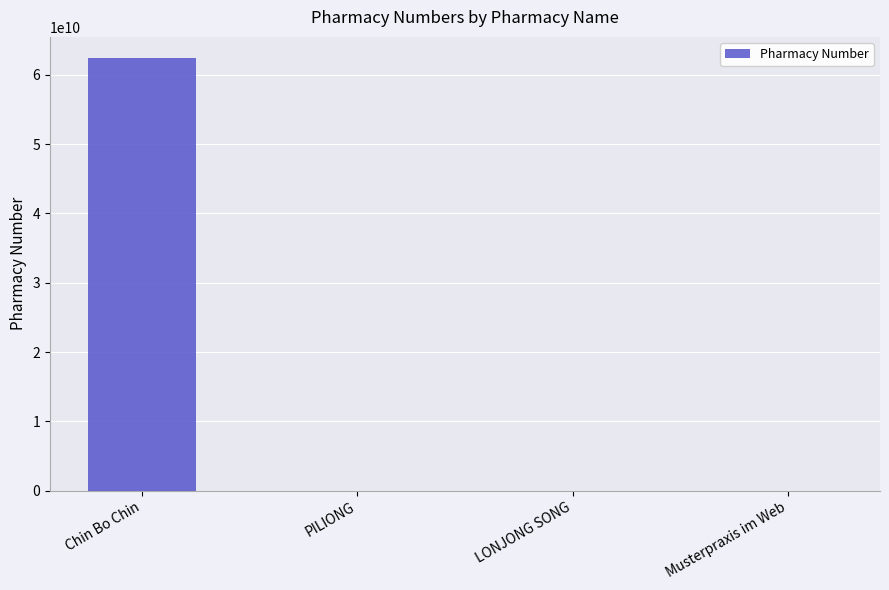

What is the sum of the values at Chin Bo Chin and Musterpraxis im Web?

62345685862